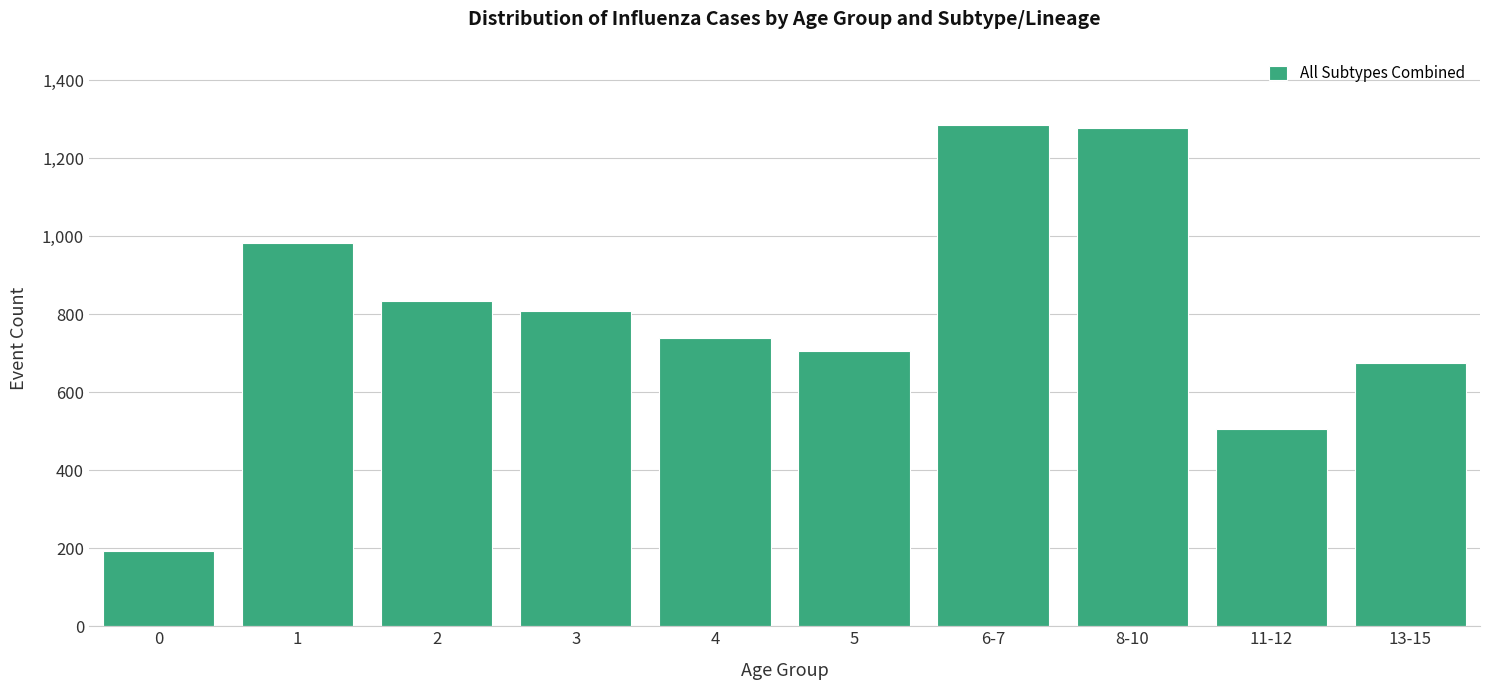

Reading left to right, transcribe all the data shown in this chart.

194	982	833	809	740	707	1285	1279	506	676